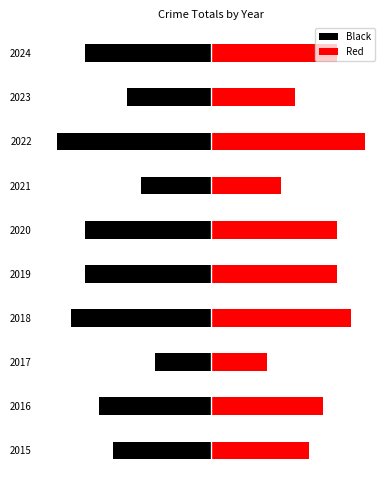

Rank the categories by Black value from highest to lowest.

2017, 2021, 2023, 2015, 2016, 2019, 2020, 2024, 2018, 2022